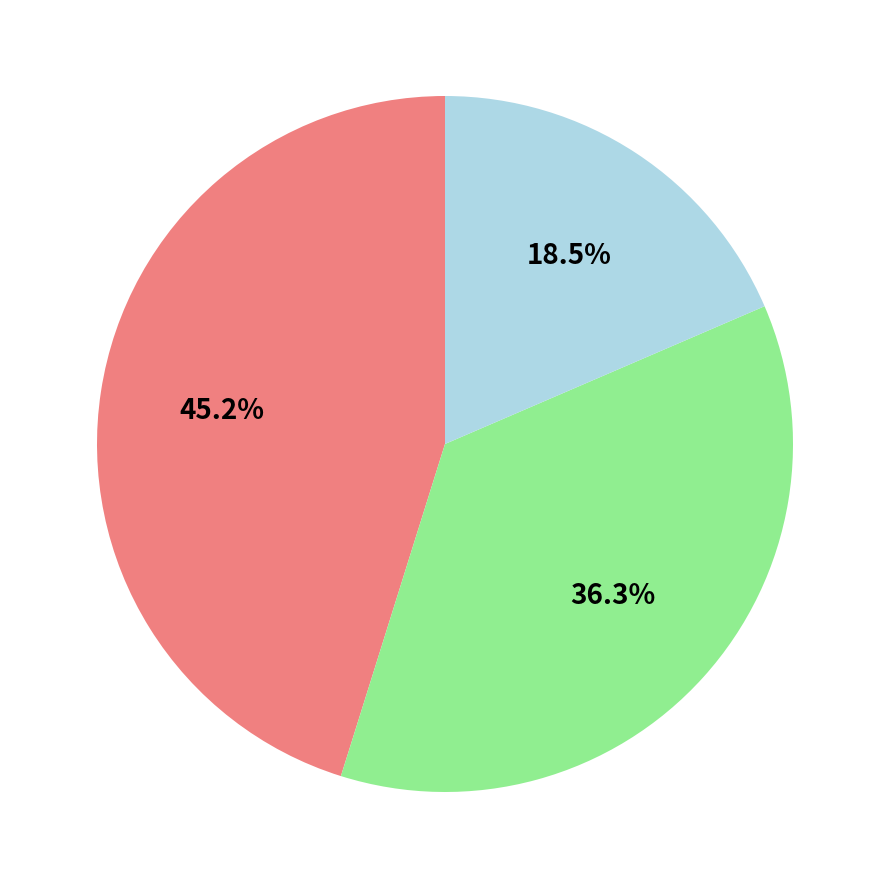

Is there any slice that represents more than half of the pie?

No